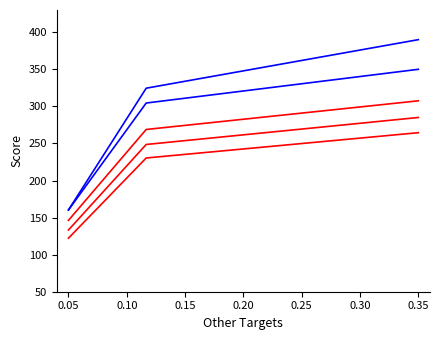

Is it true that Score_r1 equals 144.6 at 0.10?

False